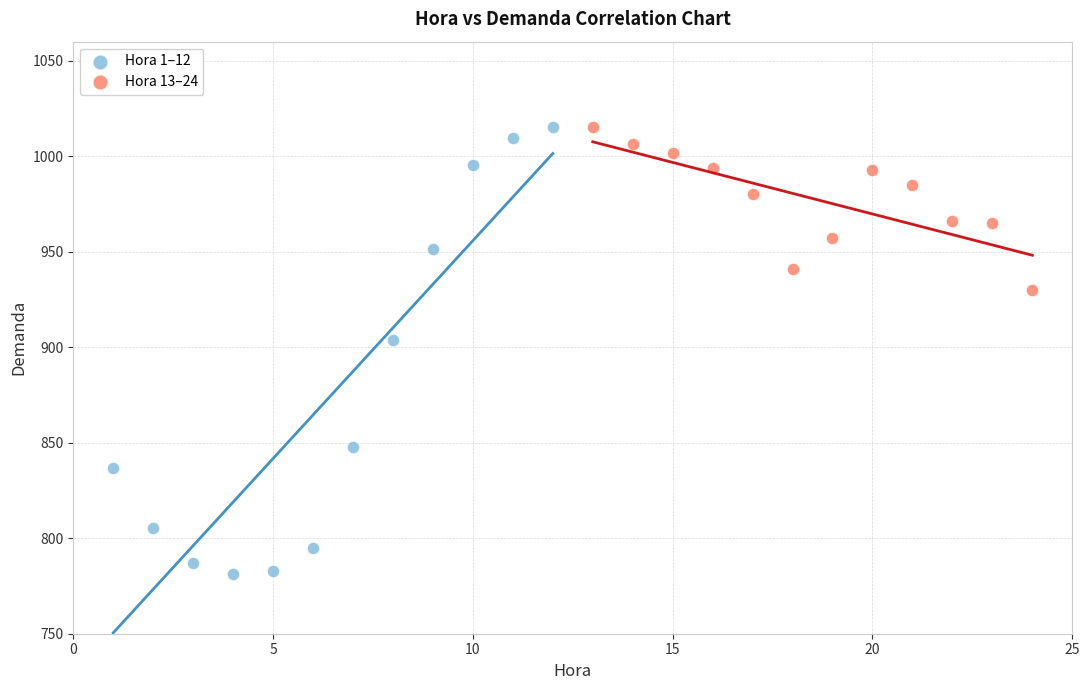

Which series has the widest spread of Y values?

Hora 1–12